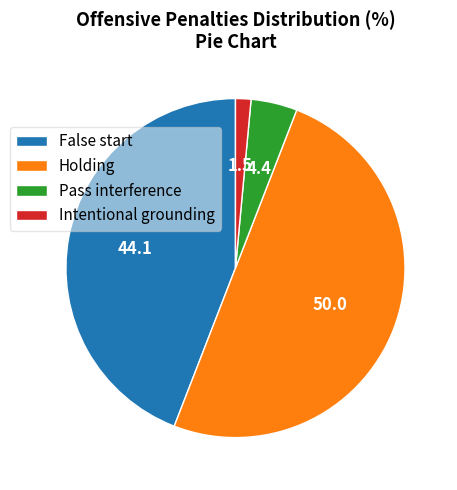

Combined, do False start and Holding account for over 50%?

Yes